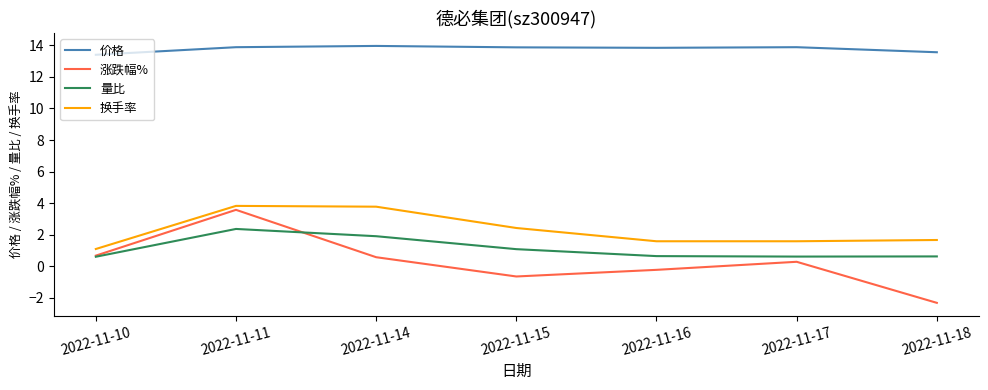

What is the minimum value shown in the chart?

-2.3